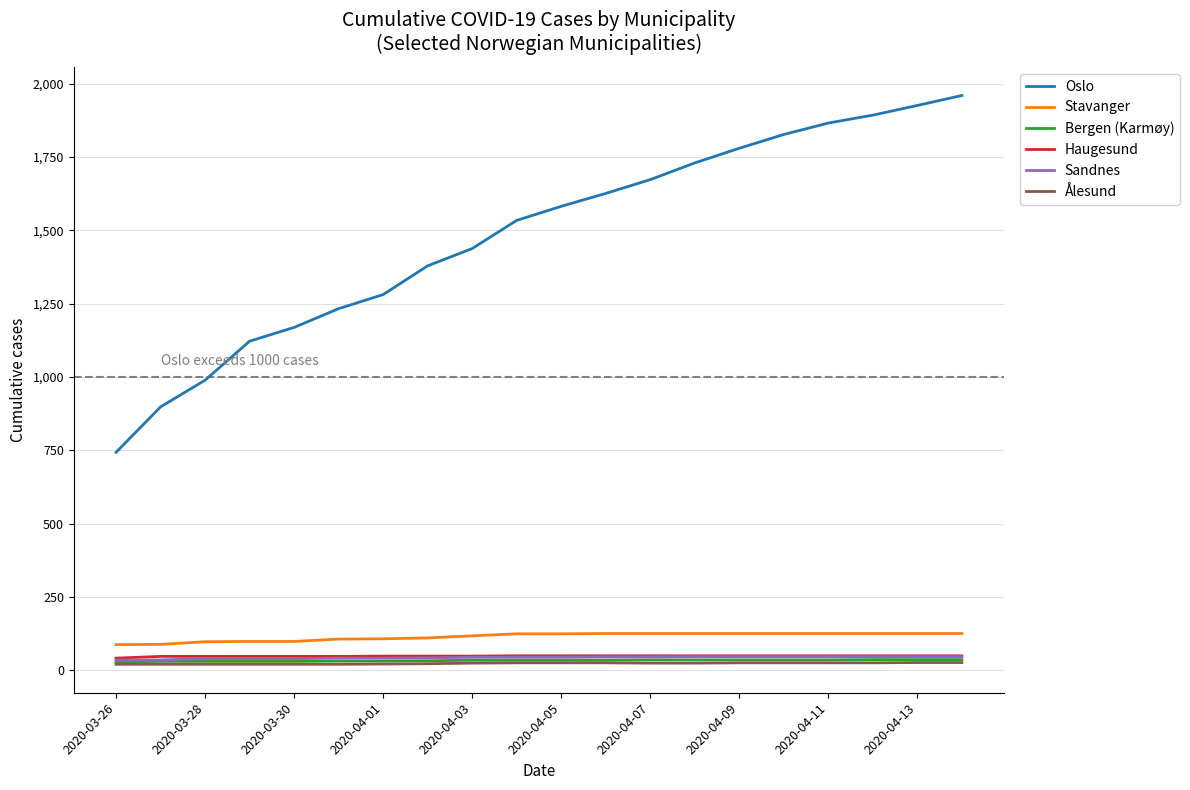

True or false: Ålesund and Bergen (Karmøy) intersect in this chart.

False